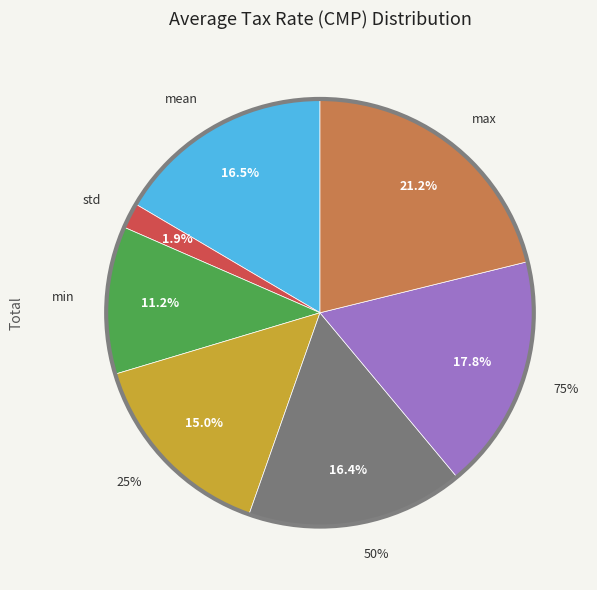

True or false: min accounts for 11% of the total.

True